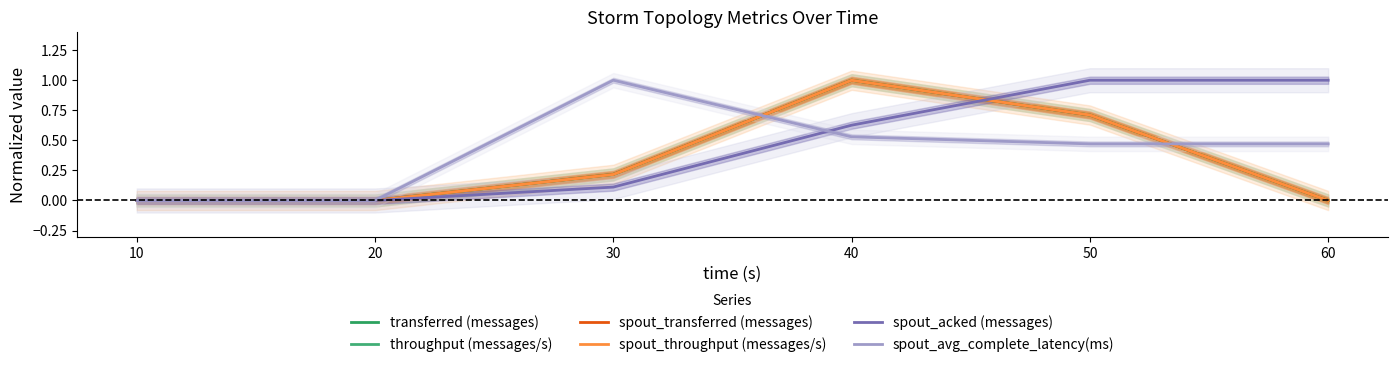

Does the chart display data point markers on the line(s)?

No